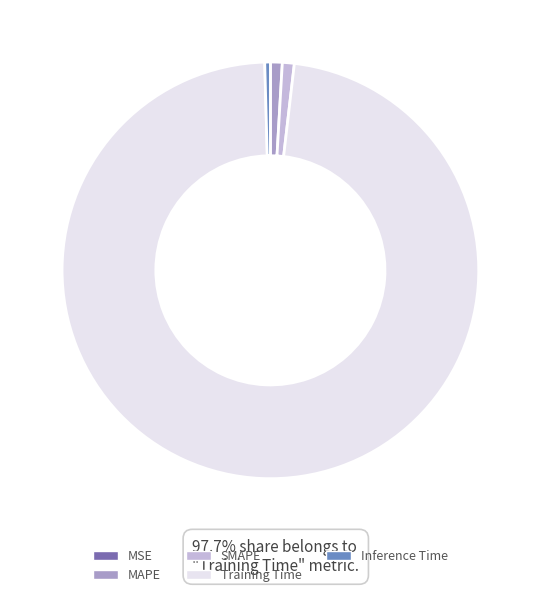

Is there any slice that represents more than half of the pie?

Yes